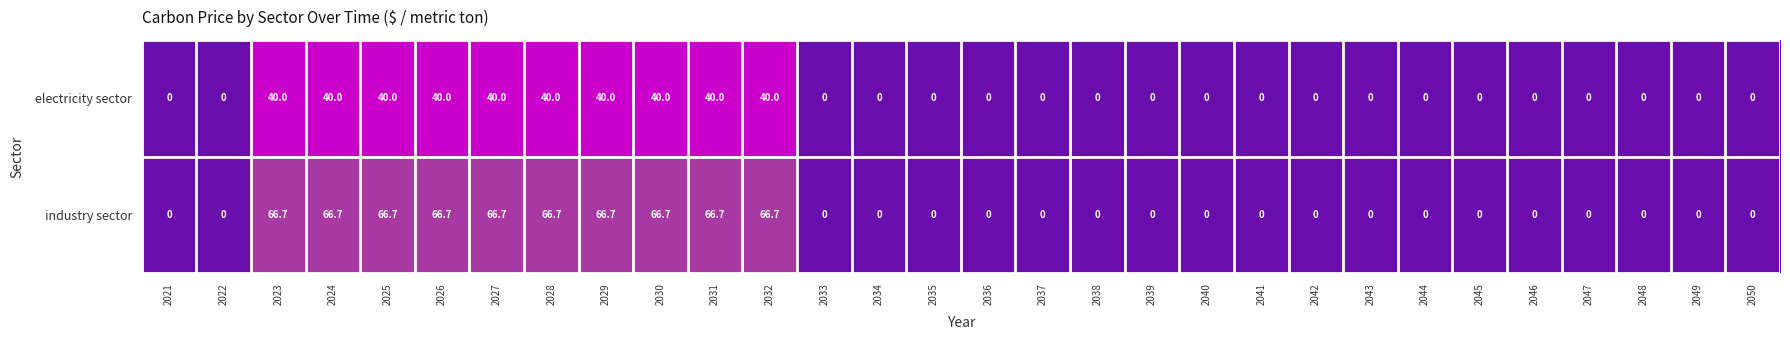

Rank the series by their maximum value, from highest to lowest.

industry sector, electricity sector